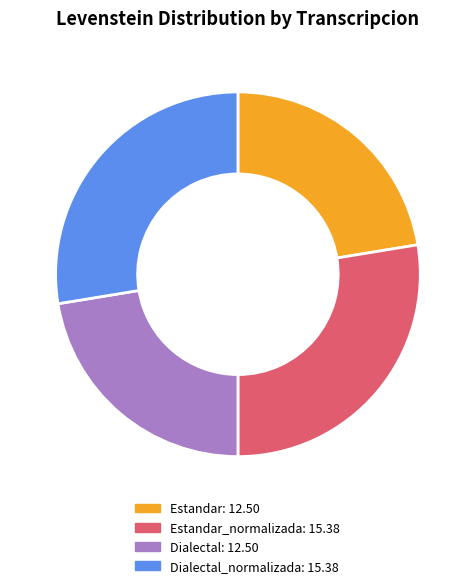

Is there any slice that represents more than half of the pie?

No